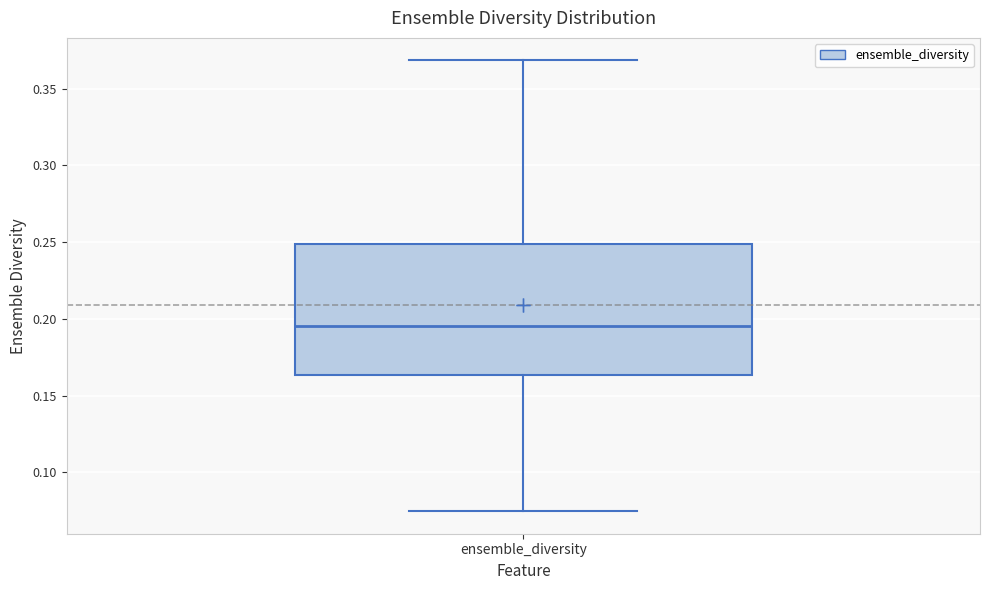

Where does the median line of the box for ensemble_diversity sit on the y-axis? The values are not printed on the chart, so give them approximately, as read against the axis.

0.195